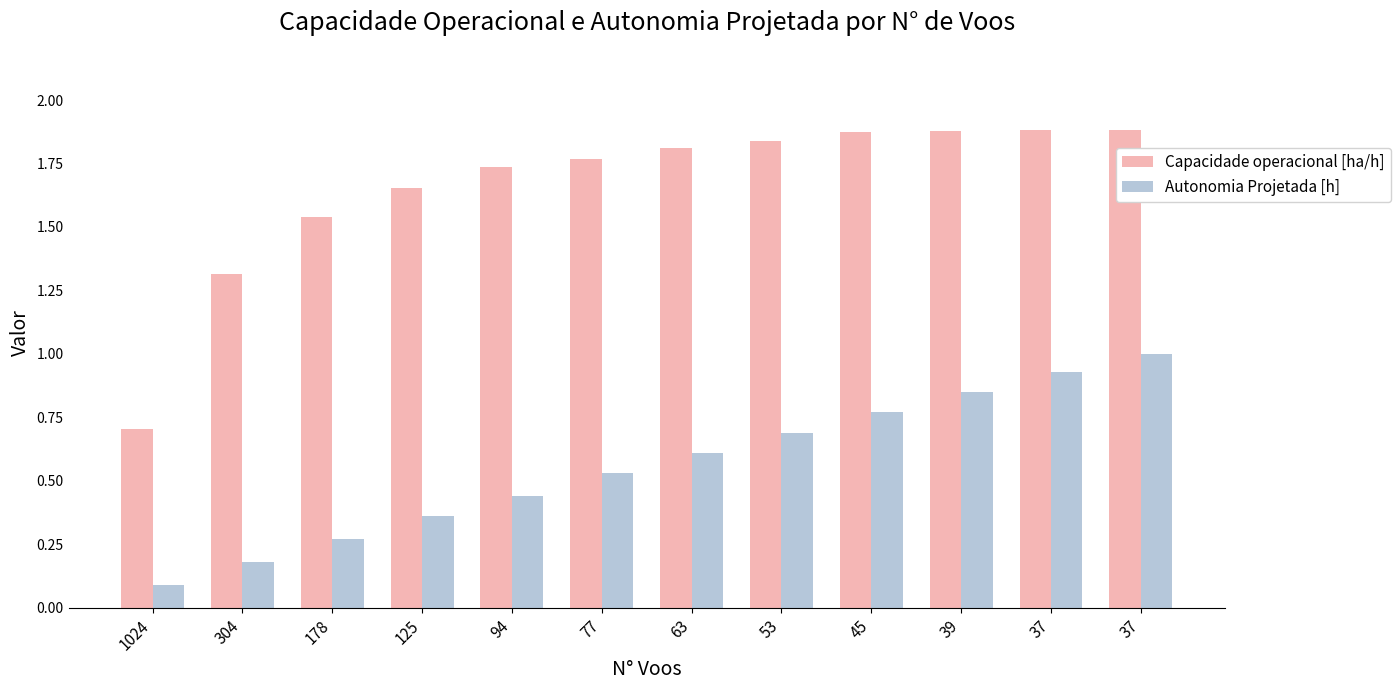

At which category is the sum across all series the highest?

37